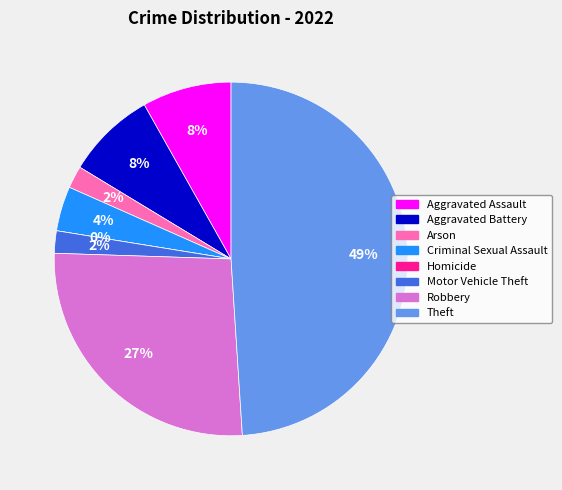

The Homicide slice represents 0% of the pie. True or false?

True